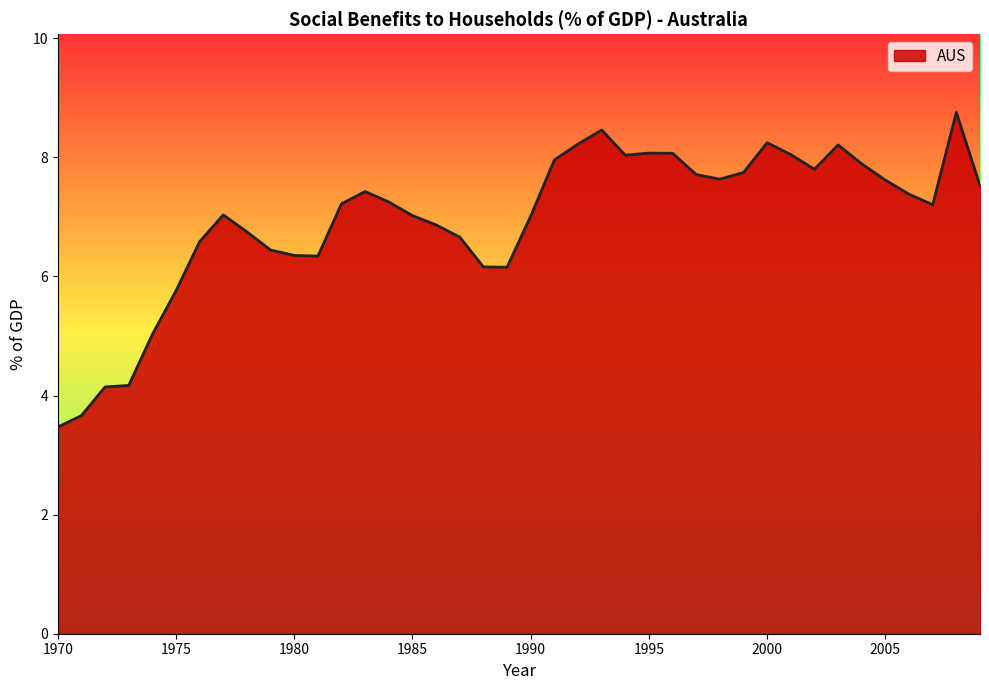

Rank the categories by value from lowest to highest.

1970, 1971, 1972, 1973, 1974, 1975, 1989, 1988, 1981, 1980, 1979, 1976, 1987, 1978, 1986, 1990, 1985, 1977, 2007, 1982, 1984, 2006, 1983, 2009, 2005, 1998, 1997, 1999, 2002, 2004, 1991, 1994, 2001, 1996, 1995, 2003, 1992, 2000, 1993, 2008